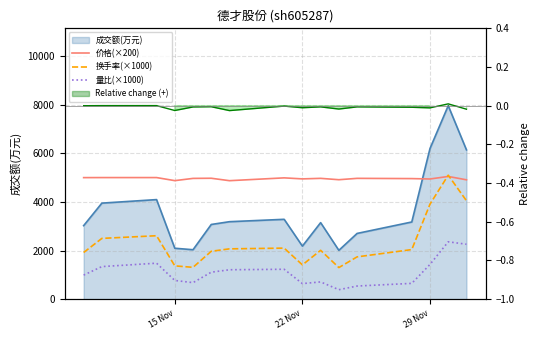

True or false: 量比(×1000) and 价格(×200) cross at least once.

False